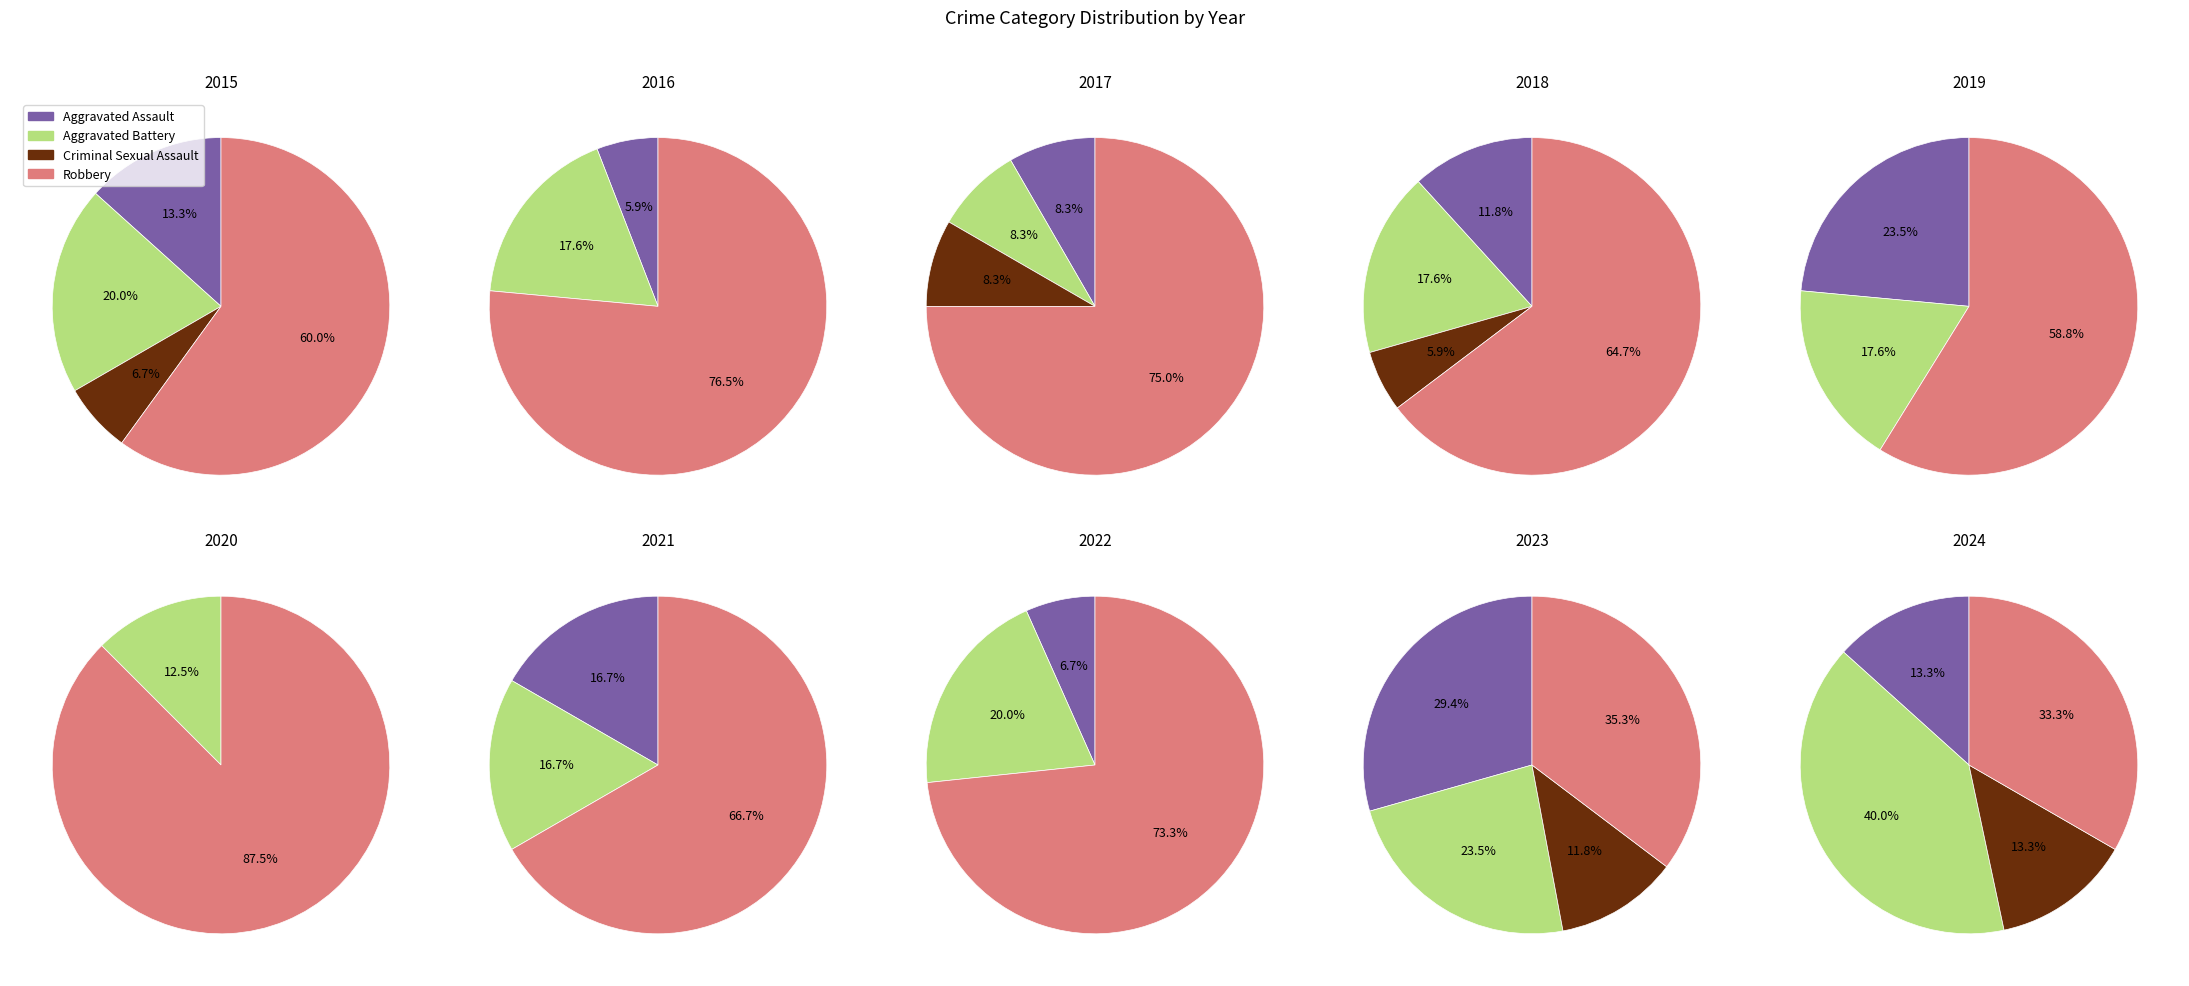

How many slices are in this pie chart?

10